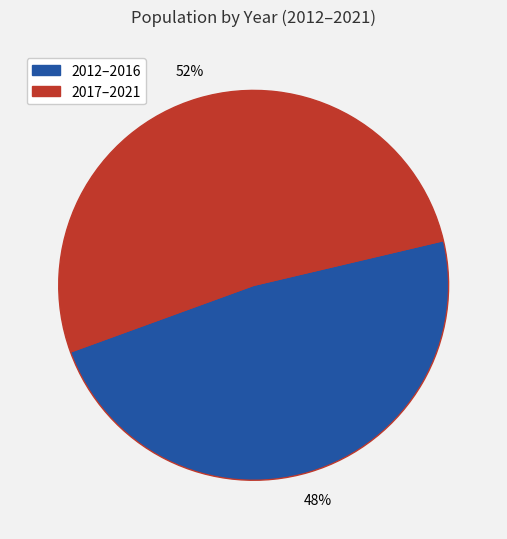

Is there any slice that represents more than half of the pie?

Yes